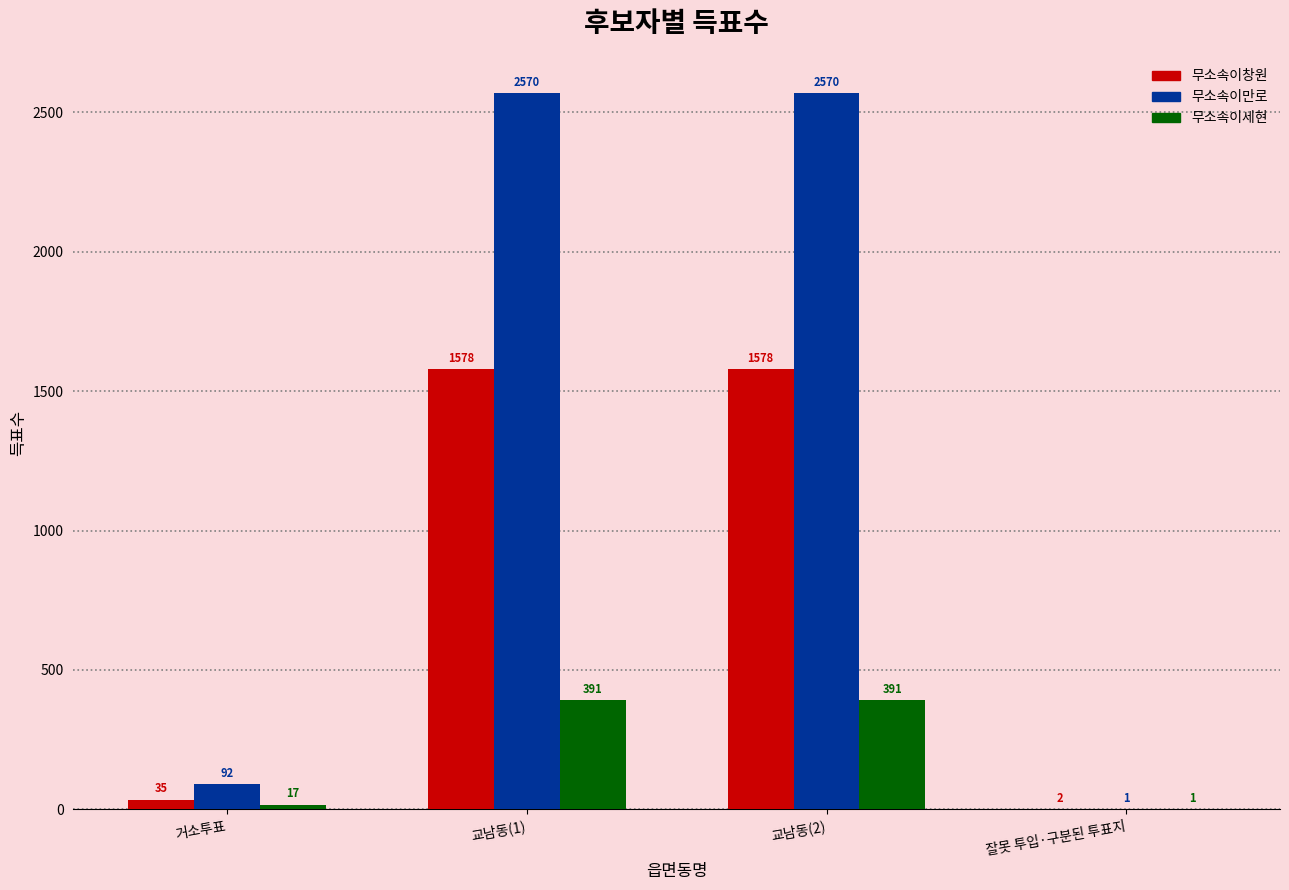

At which label is 무소속이세현 closest to 196?

거소투표